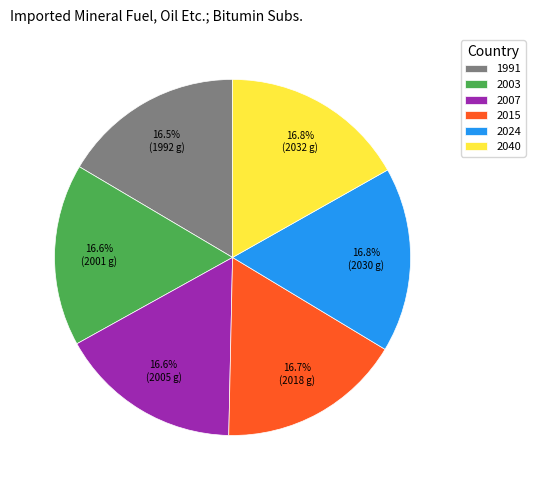

Combined, do 2040 and 2007 account for over 50%?

No